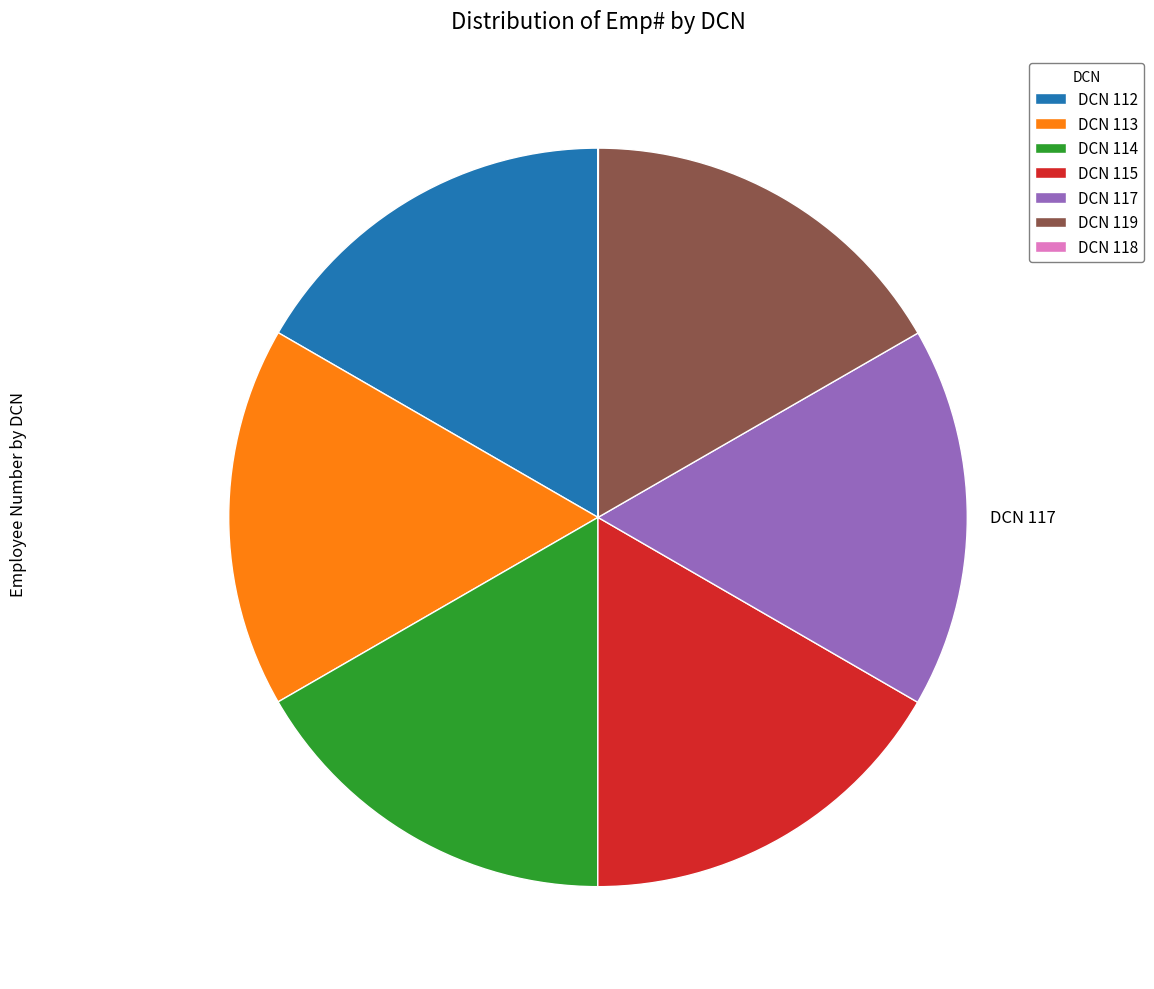

Is there a majority slice in this chart?

No